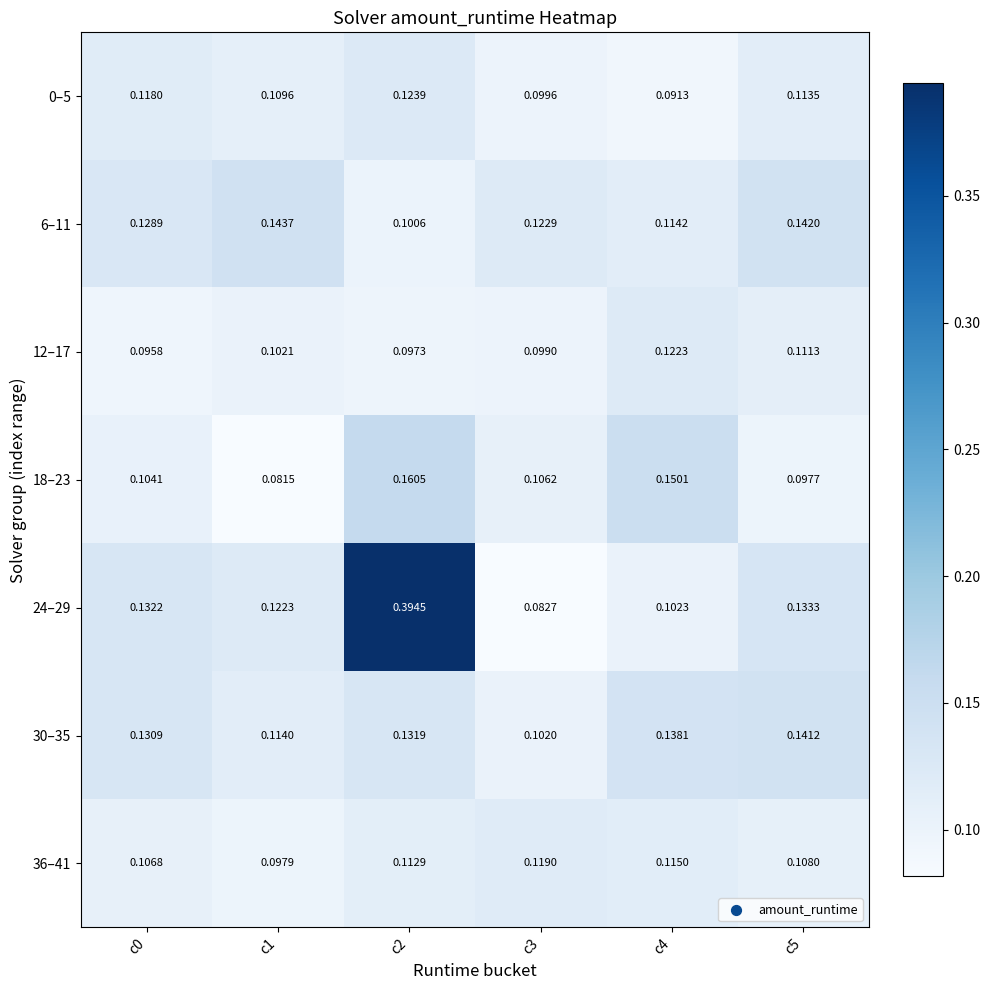

Is the value of 18–23 at c1 greater than the value of 36–41 at c0?

No